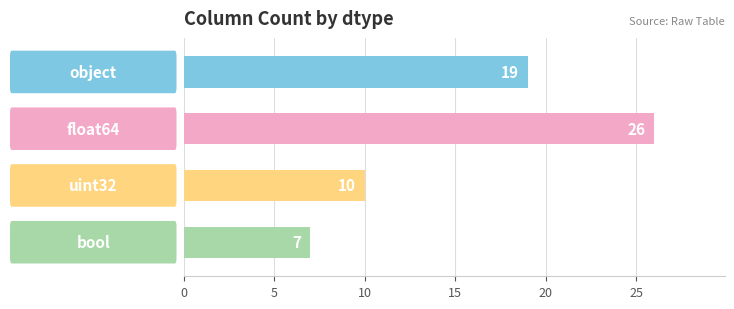

How many data points does each series have?

4